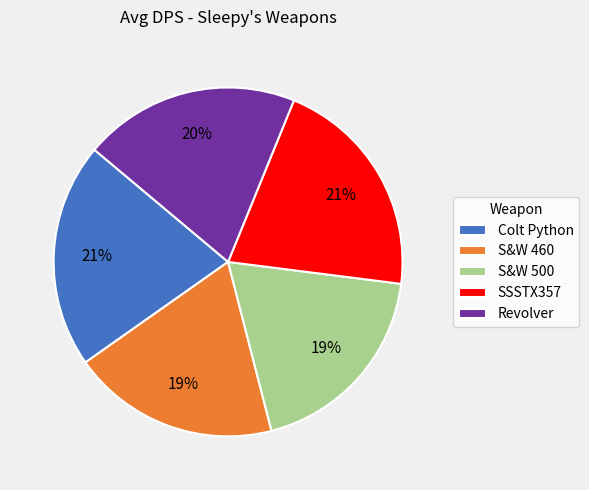

Is there a majority slice in this chart?

No